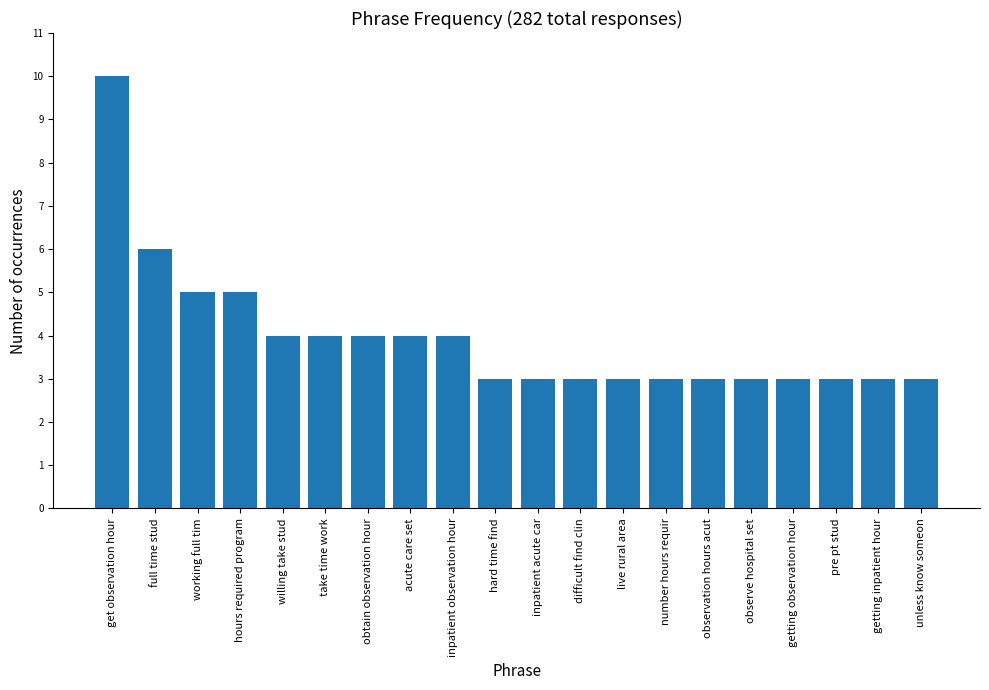

How many series are shown in this chart?

1